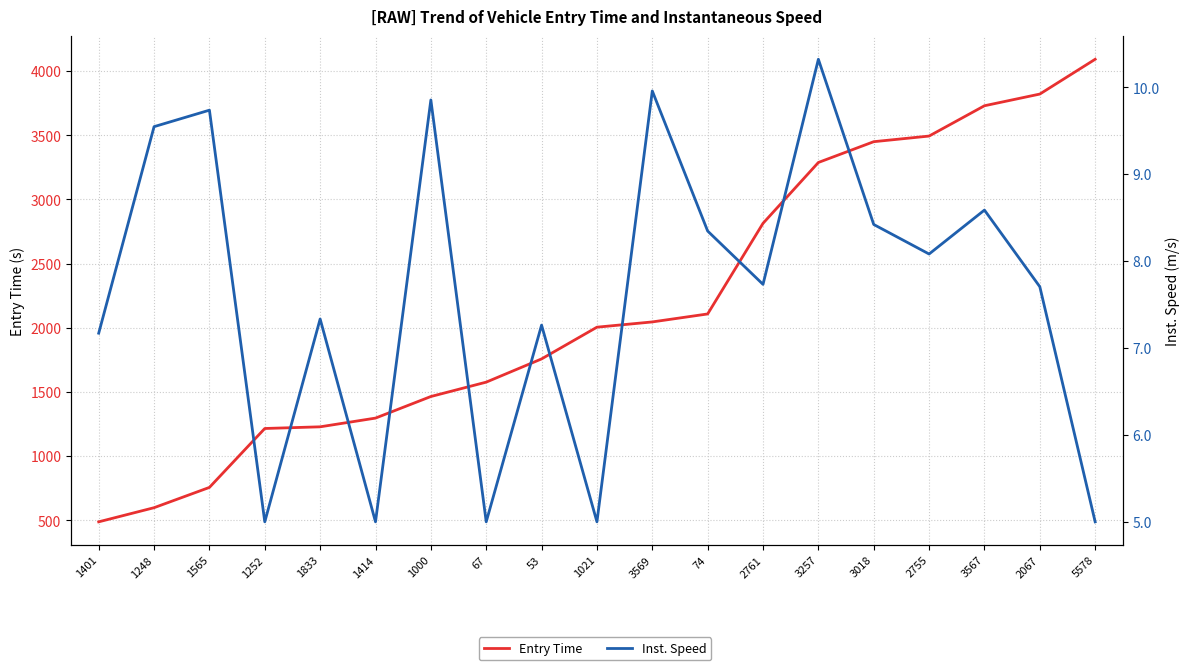

What is the label of the 2nd point from the left?

1248